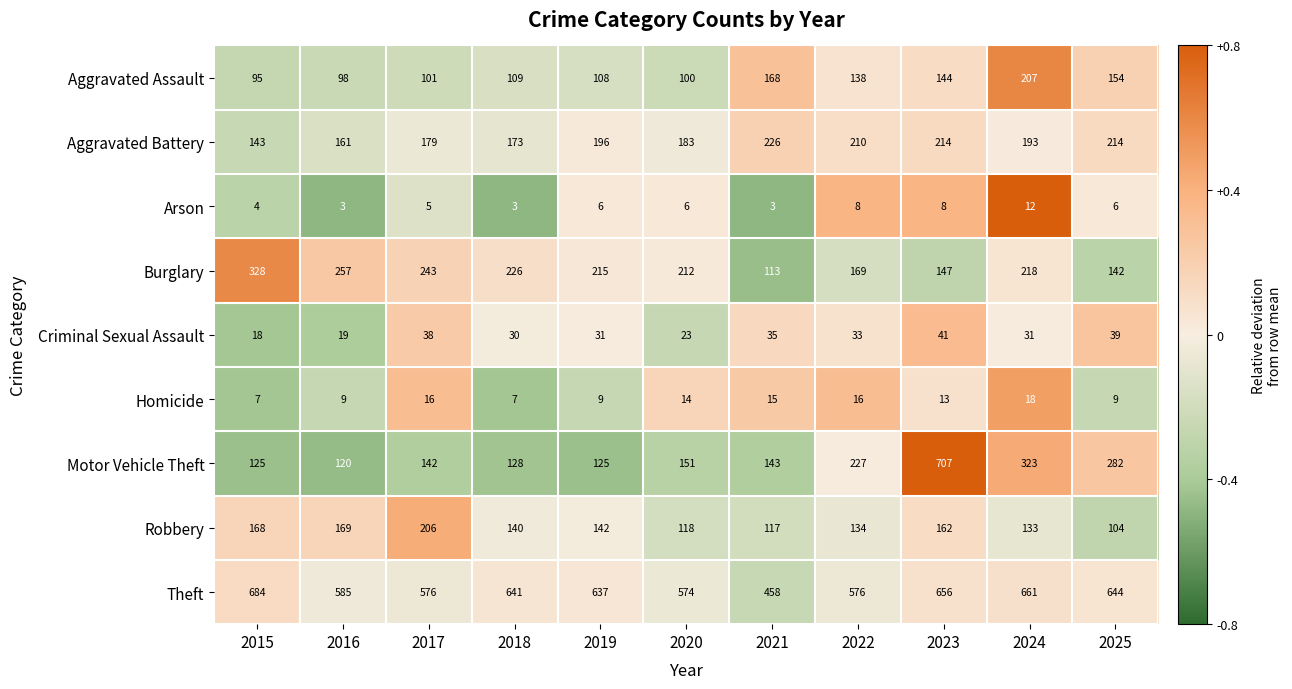

The Arson series shows 3 at 2018. True or false?

True